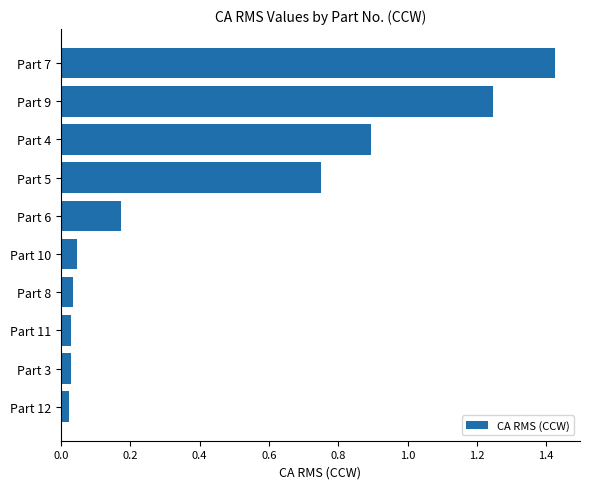

The value at Part 4 is 0.5. True or false?

False